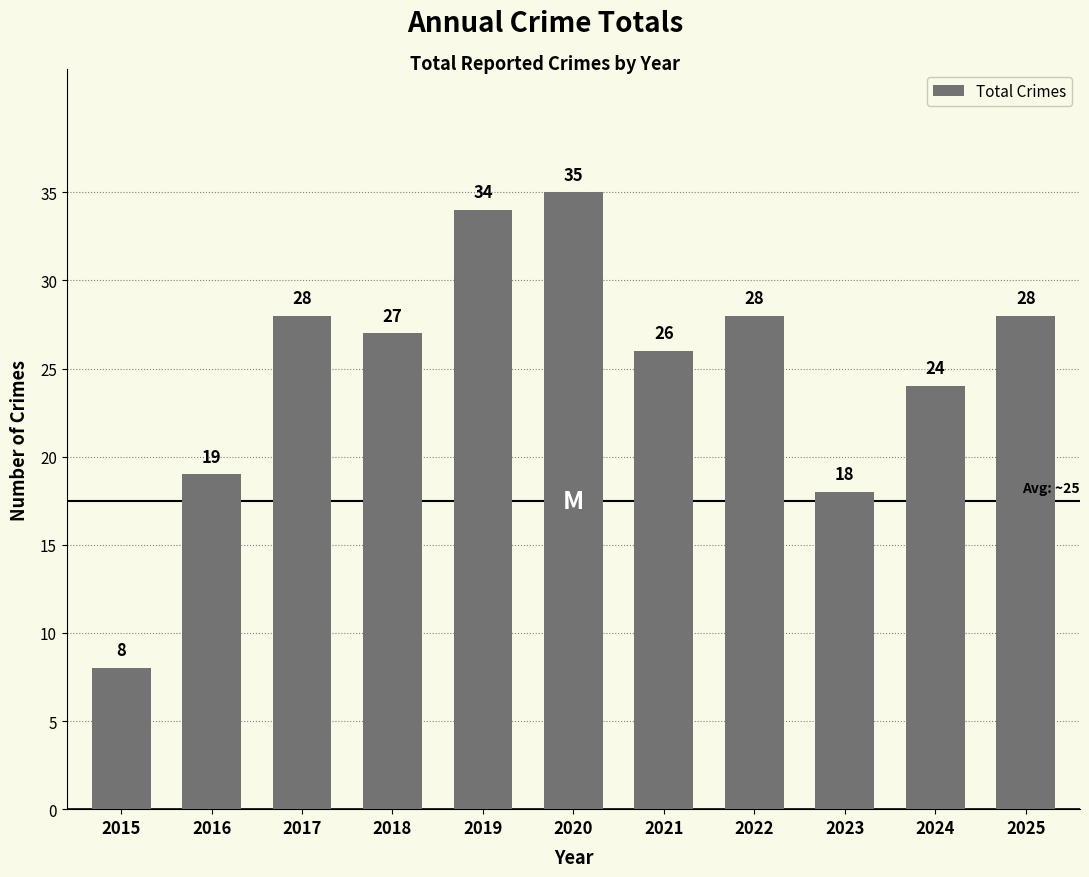

What is the minimum value shown in the chart?

8